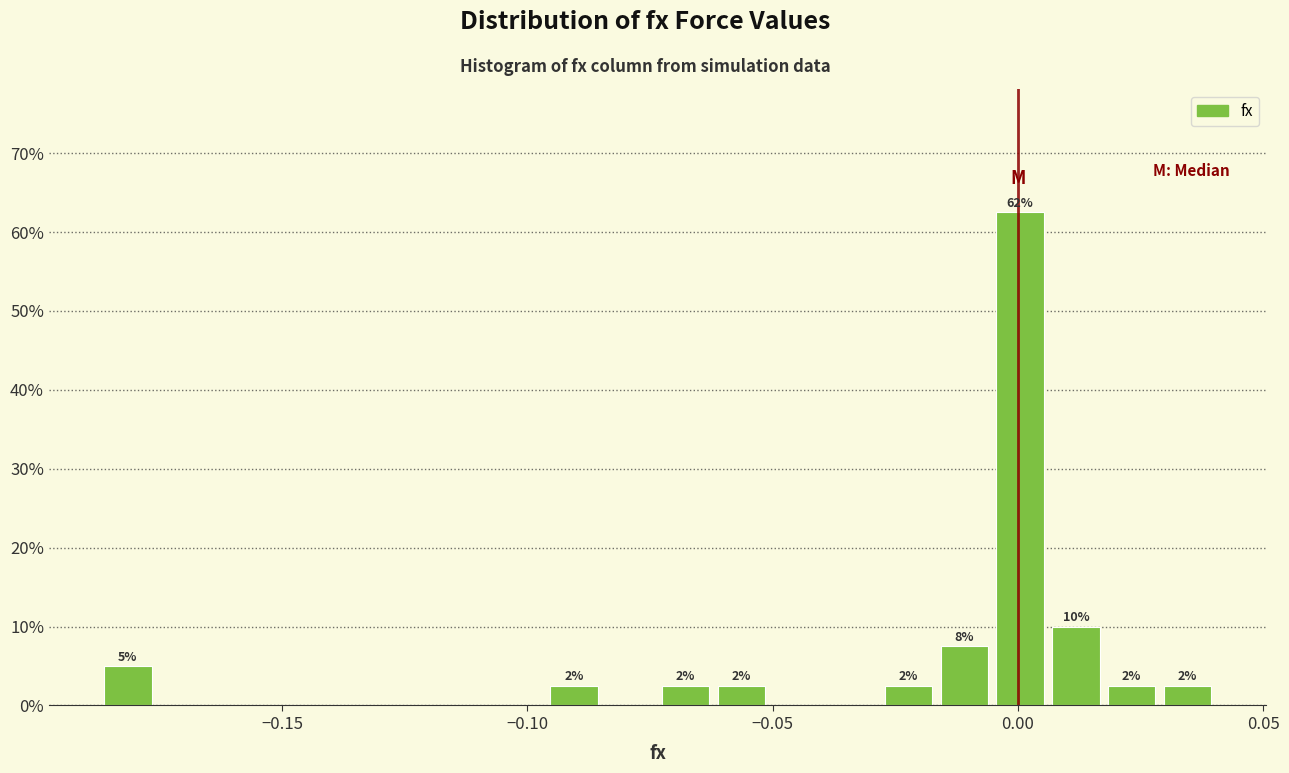

Around what value on the x-axis is the tallest bar? Give the approximate position of its centre, as read against the axis.

0.000